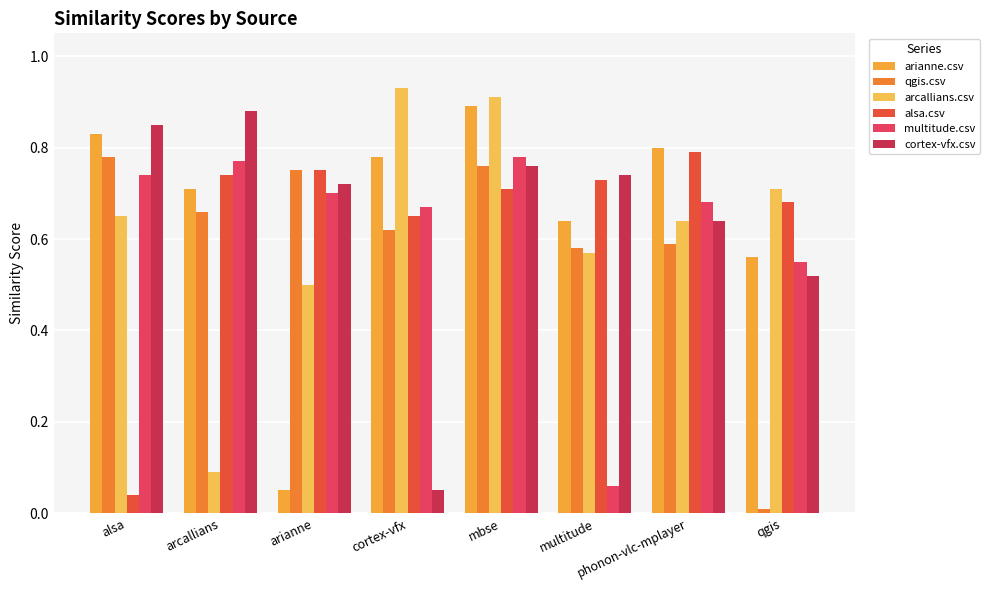

What position from the right is cortex-vfx?

5